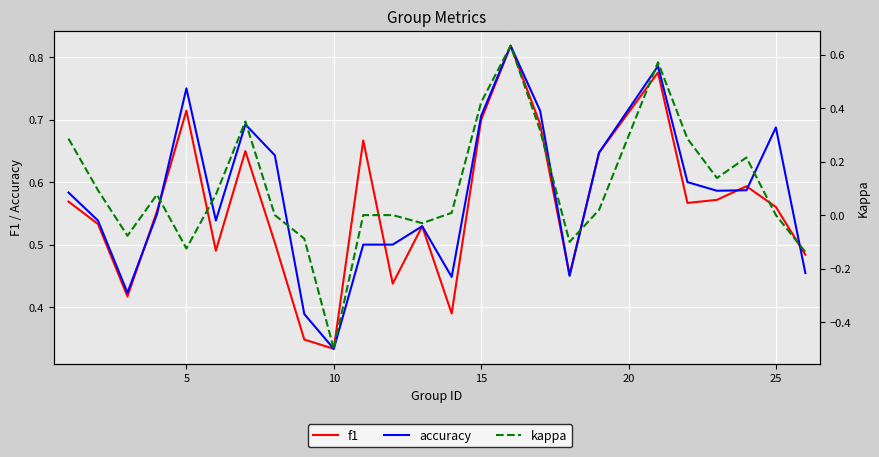

Which has a higher value, 24 or 21?

21